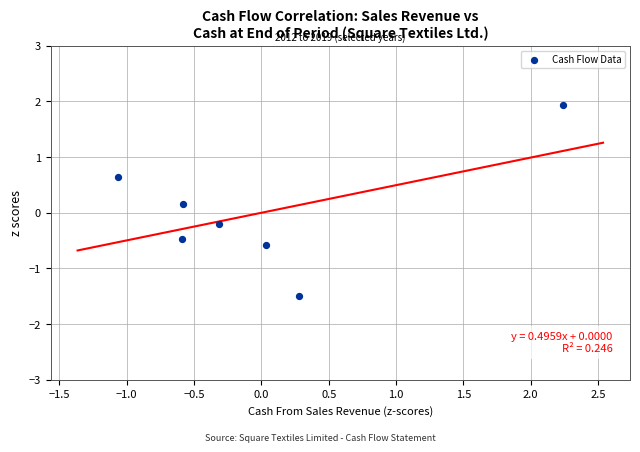

What is the range of X values (max minus min)?

3.3